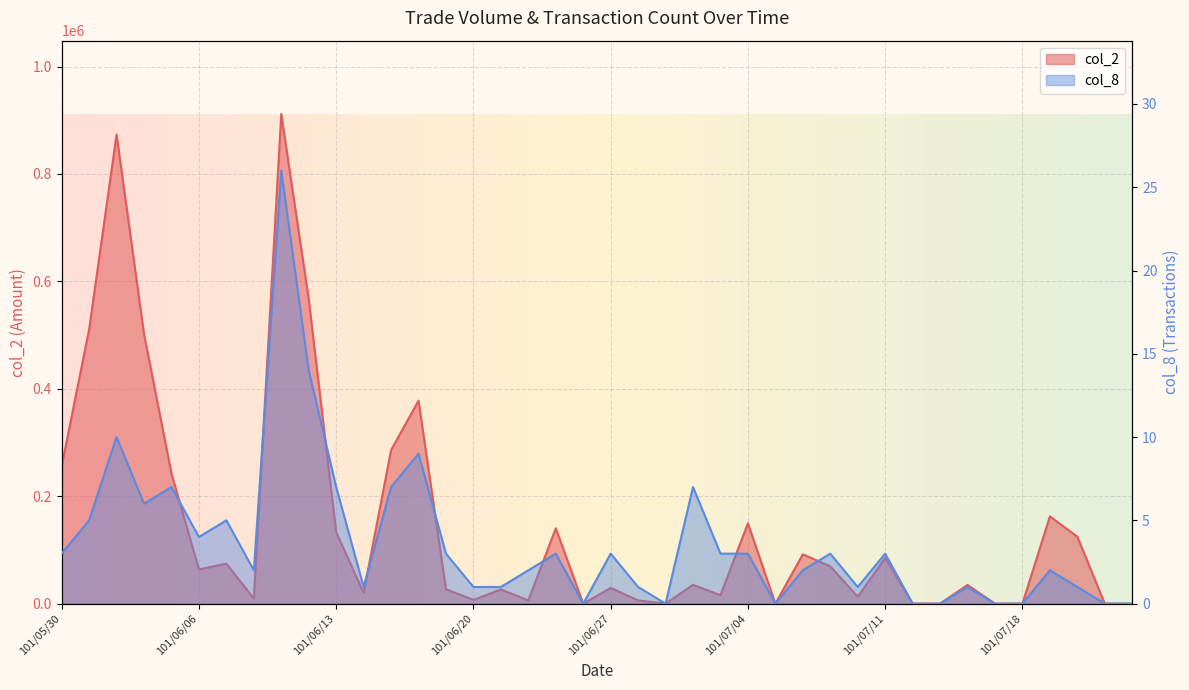

What are all the series names shown in the legend?

col_2, col_8